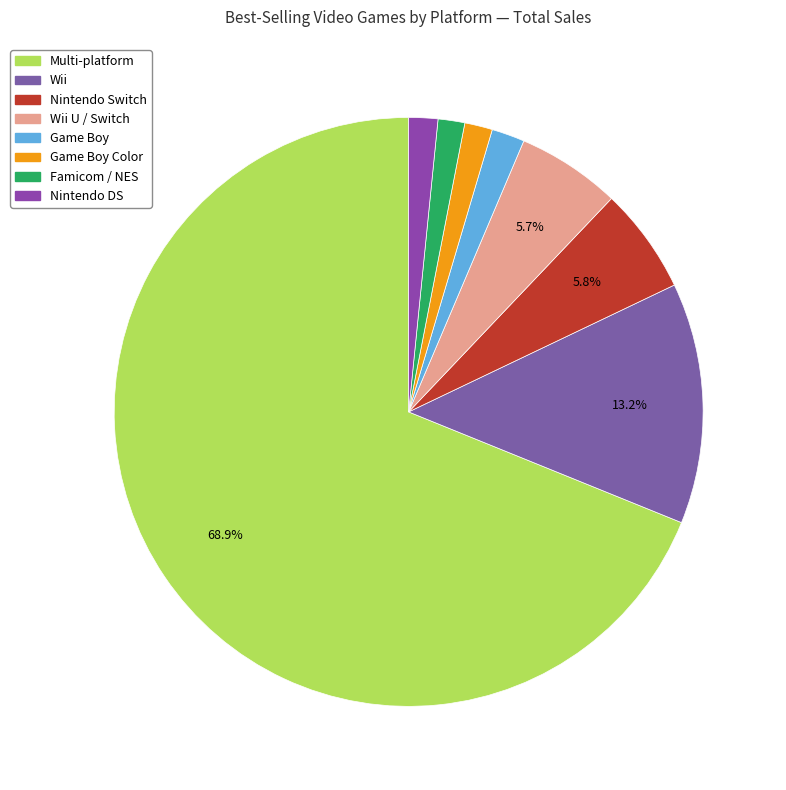

Combined, what portion of the pie is Wii and Nintendo Switch?

19.0%